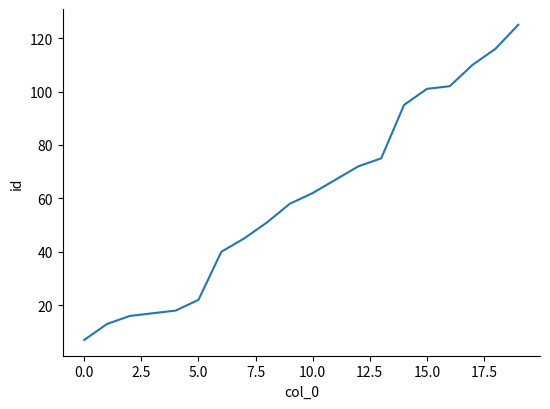

What is the smallest value displayed?

7